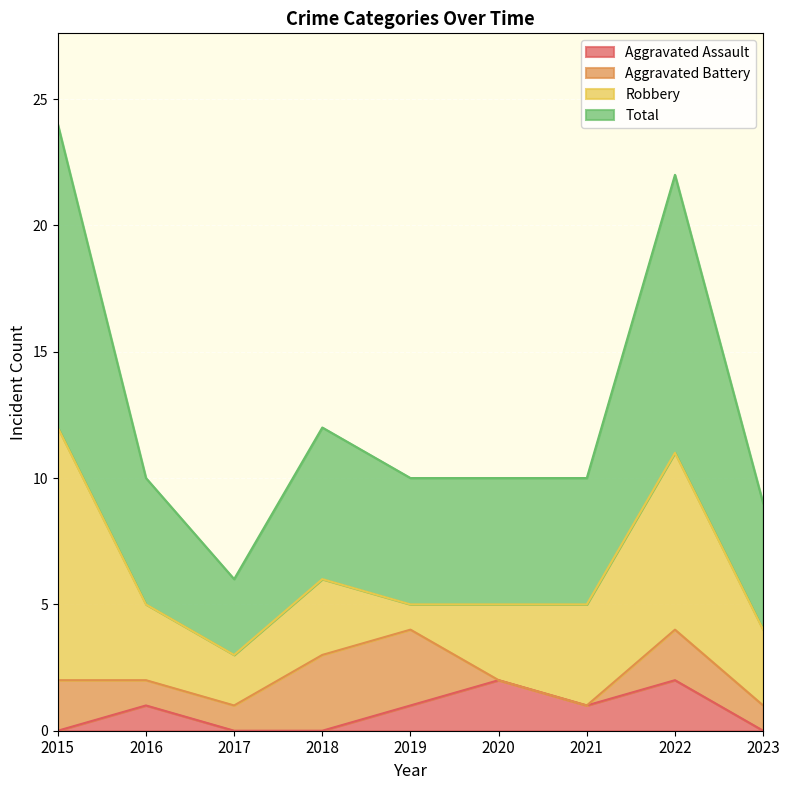

What is the difference between the highest and lowest values at 2015?

24